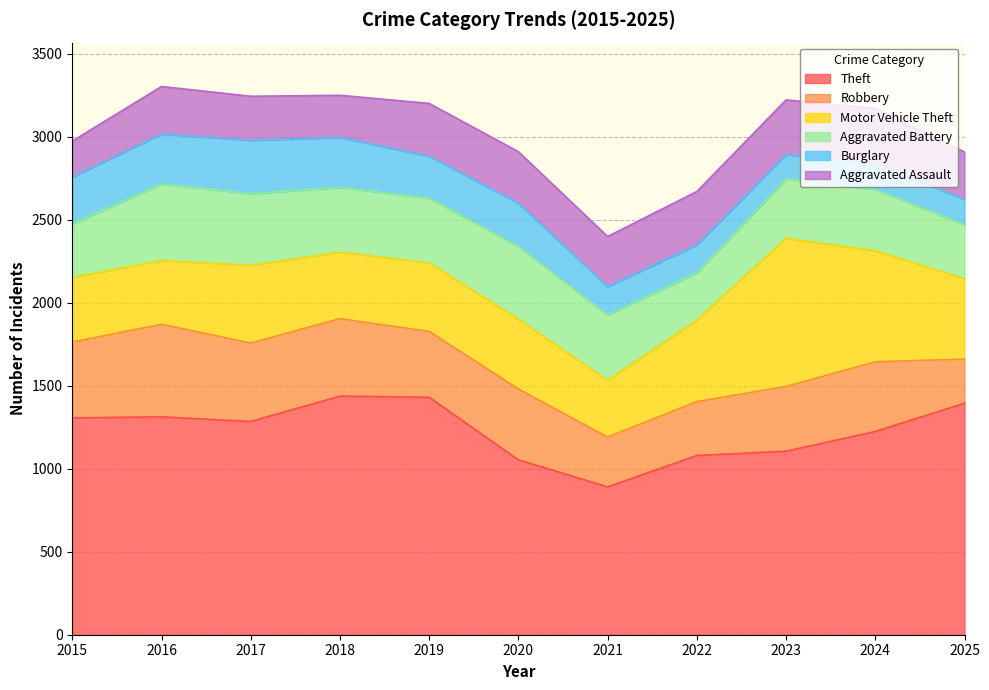

The value of Motor Vehicle Theft at 2024 is 669. True or false?

True